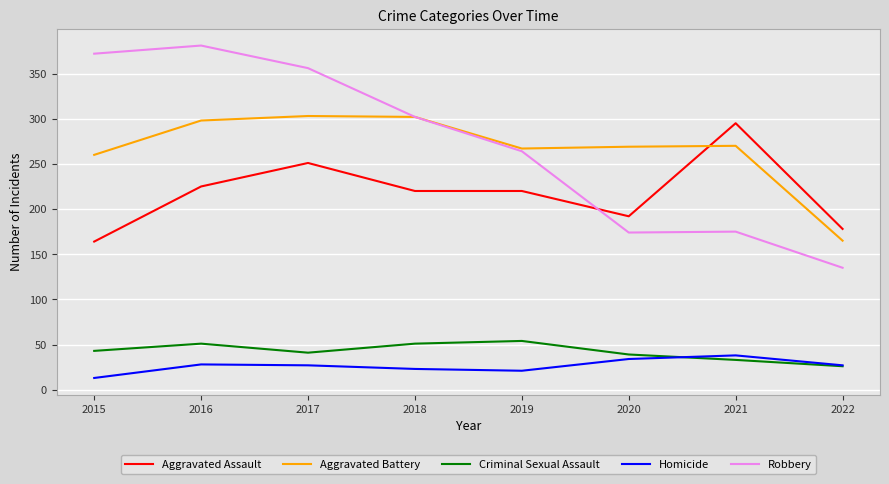

True or false: Homicide and Robbery cross at least once.

False